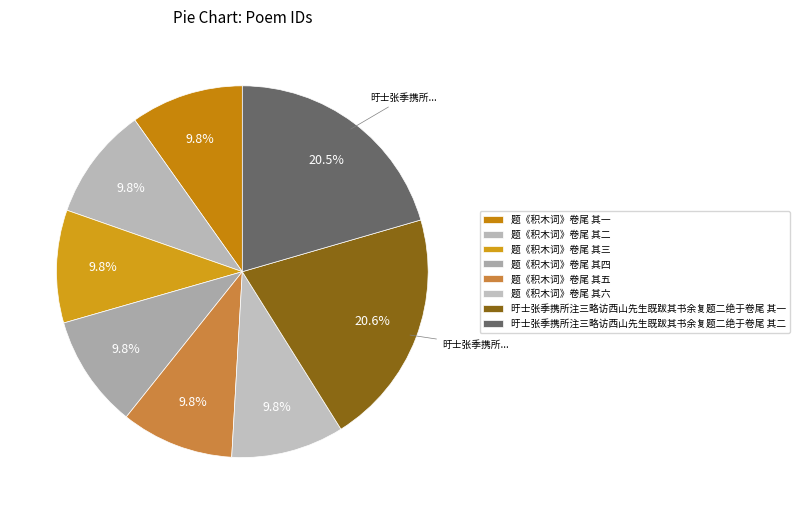

Which slice is the largest?

旴士张季携所注三略访西山先生既跋其书余复题二绝于卷尾 其一